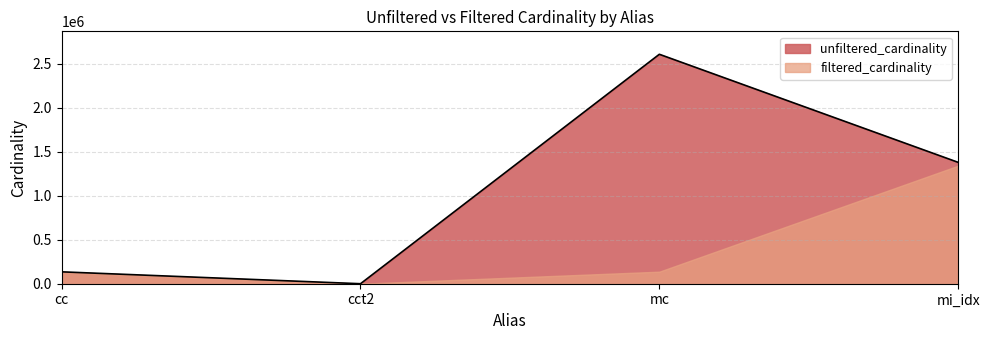

Does the chart have visible grid lines?

Yes